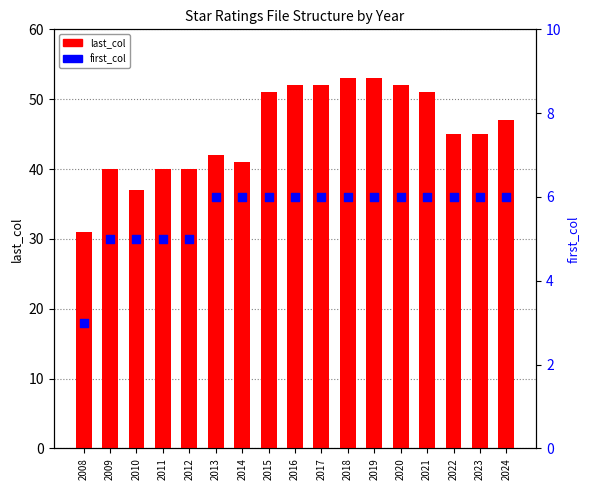

Which series reaches the minimum Y coordinate?

first_col